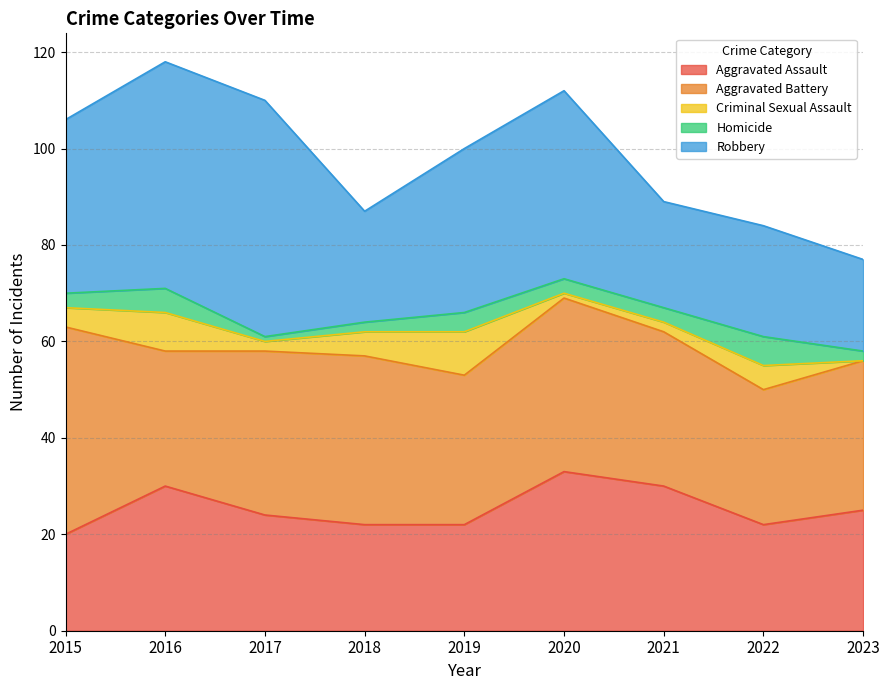

How many series are shown in this chart?

5